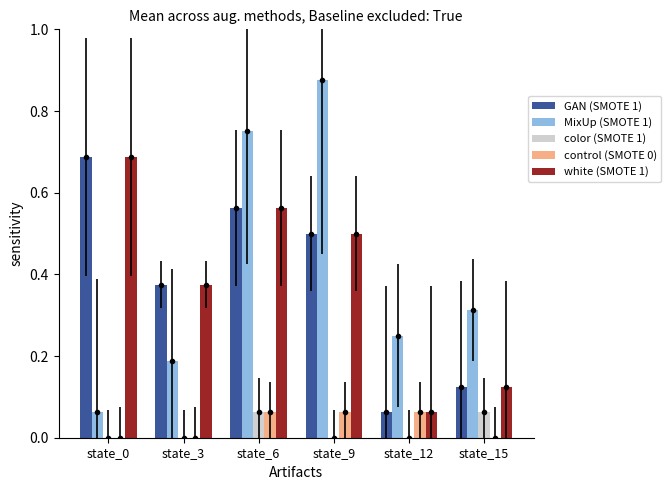

True or false: color (SMOTE 1) has a value of 0.0 at state_15.

False